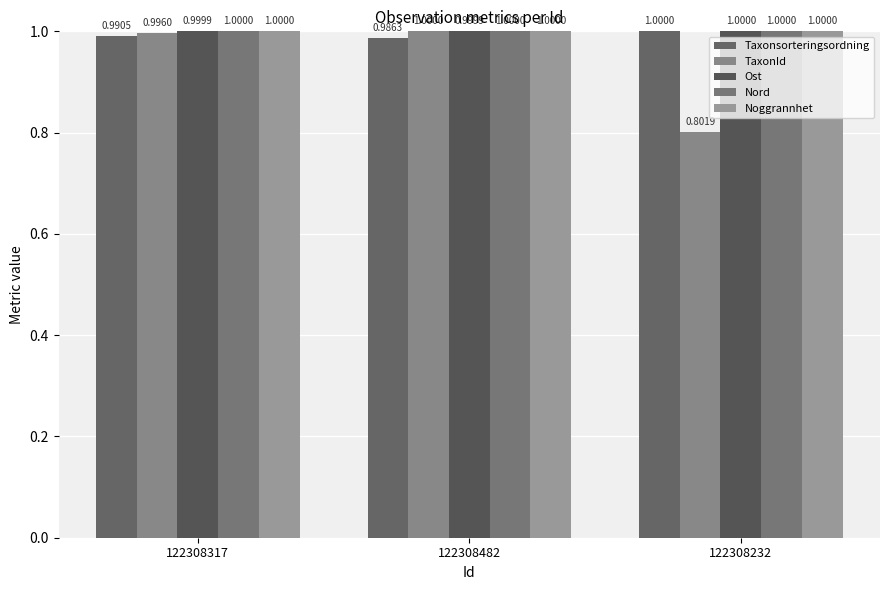

At 122308232, list the series in order from largest to smallest.

Taxonsorteringsordning, Ost, Nord, Noggrannhet, TaxonId